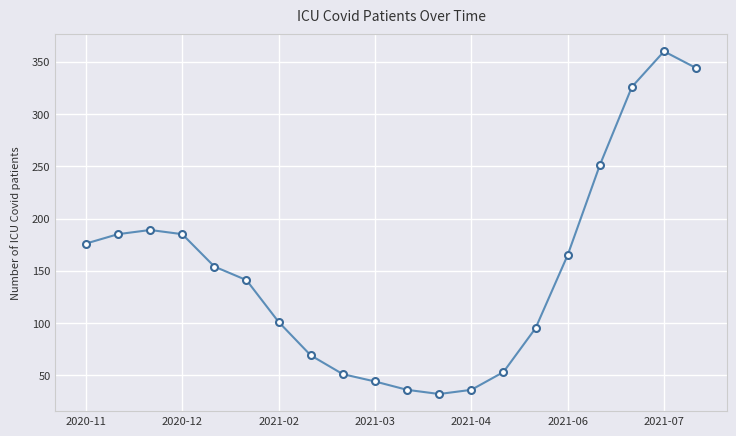

What is the difference between the maximum and minimum values?

328